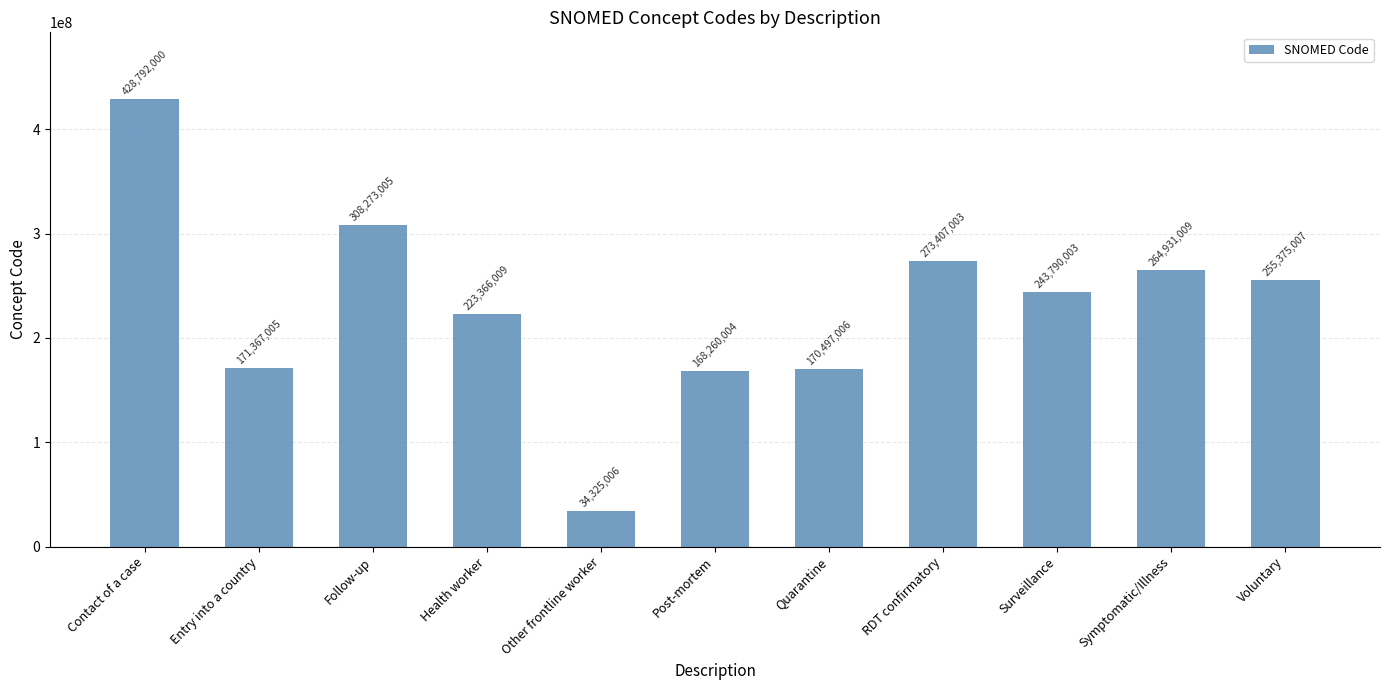

What is the minimum value shown in the chart?

34325006